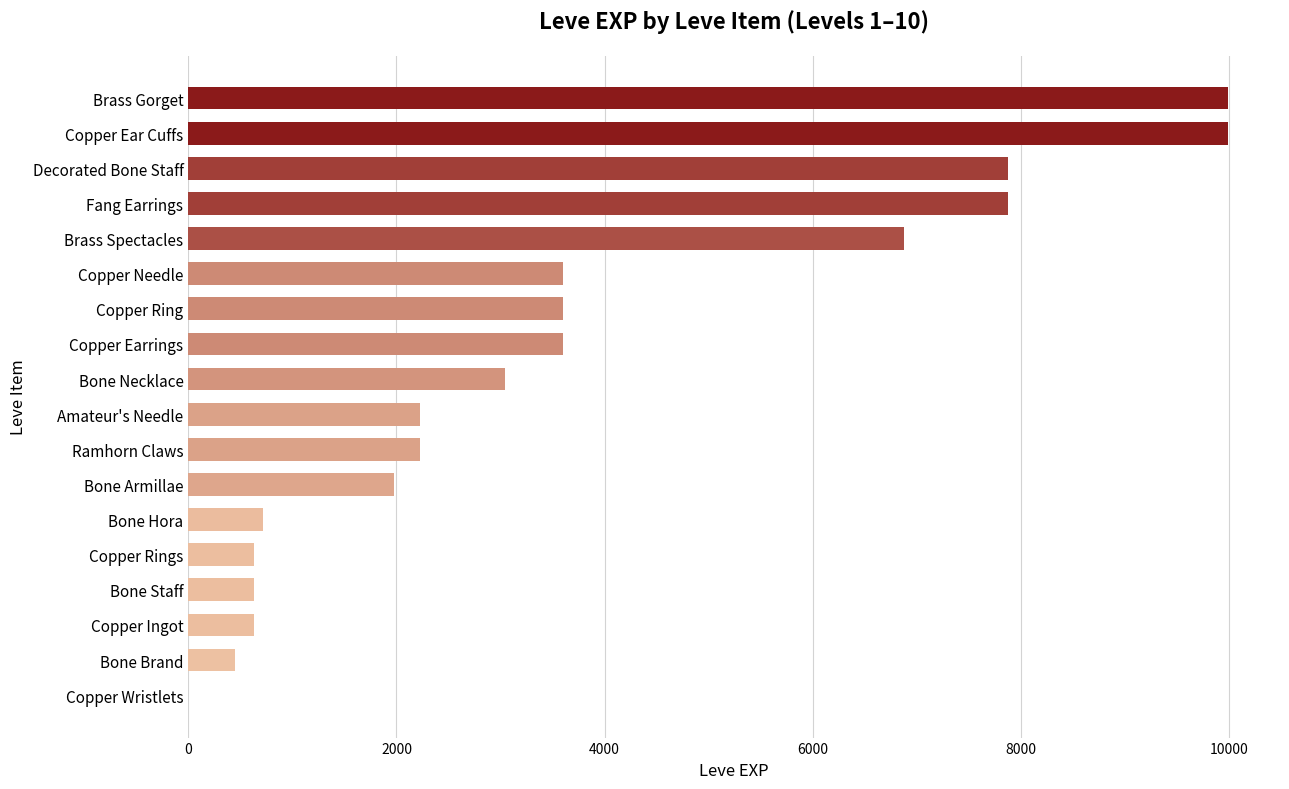

How many distinct data groups are displayed?

1